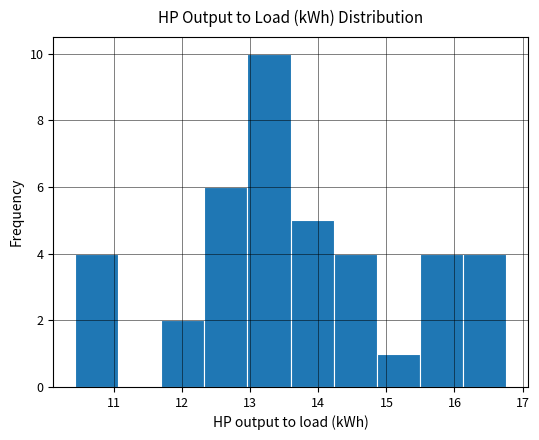

Over which range of the x-axis is the bar tallest?

13.0 to 13.6